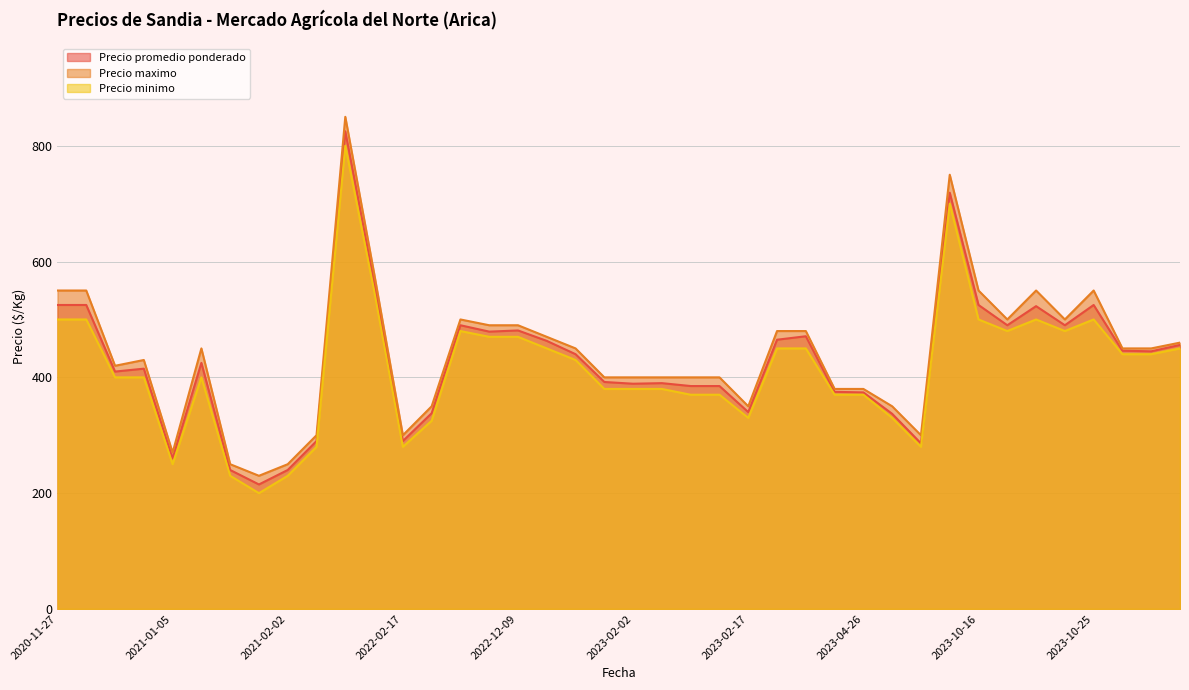

Is it true that Precio maximo equals 110 at 2023-04-26?

False